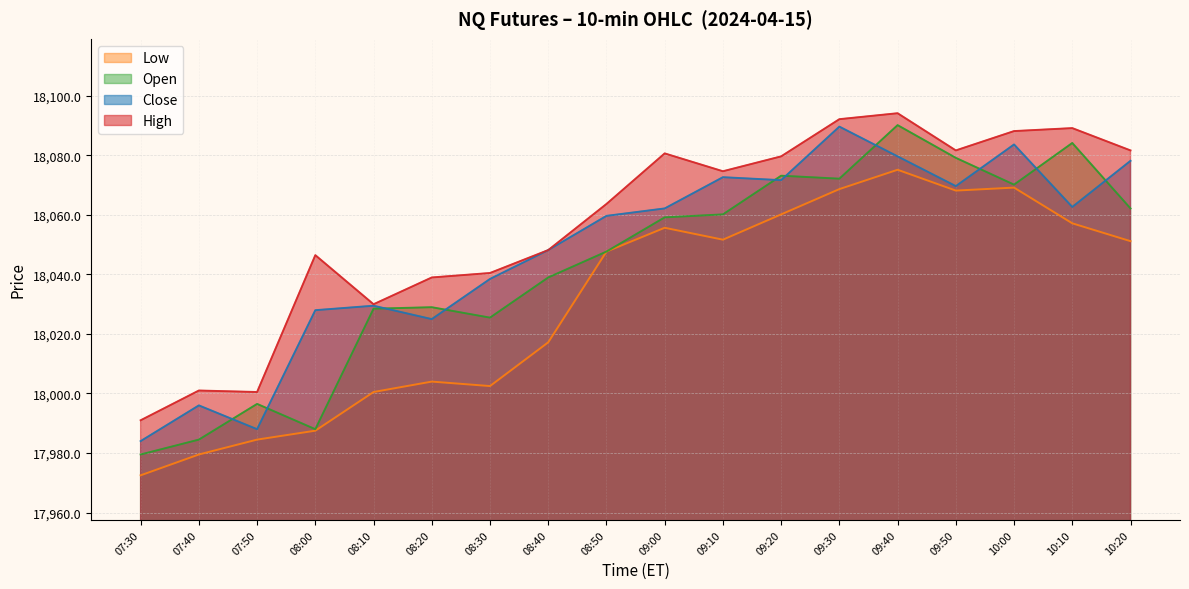

Rank the series at 09:50 from highest to lowest value.

High, Open, Close, Low